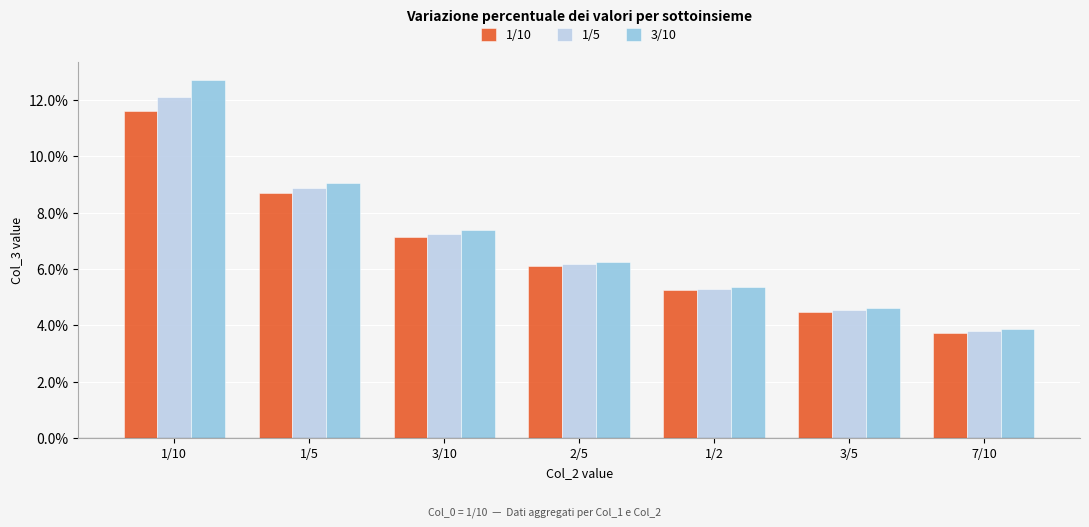

Is it true that 3/10 equals 3.9 at 7/10?

True